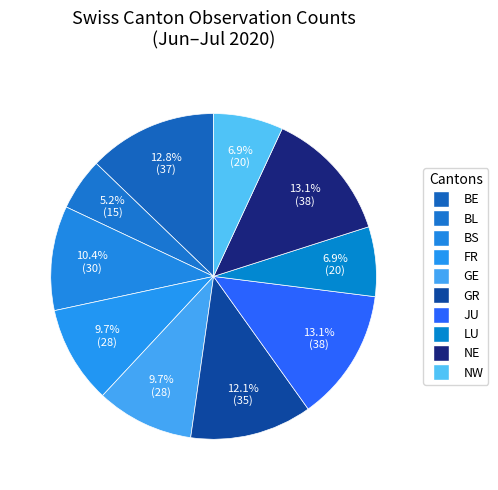

How many slices are in this pie chart?

10